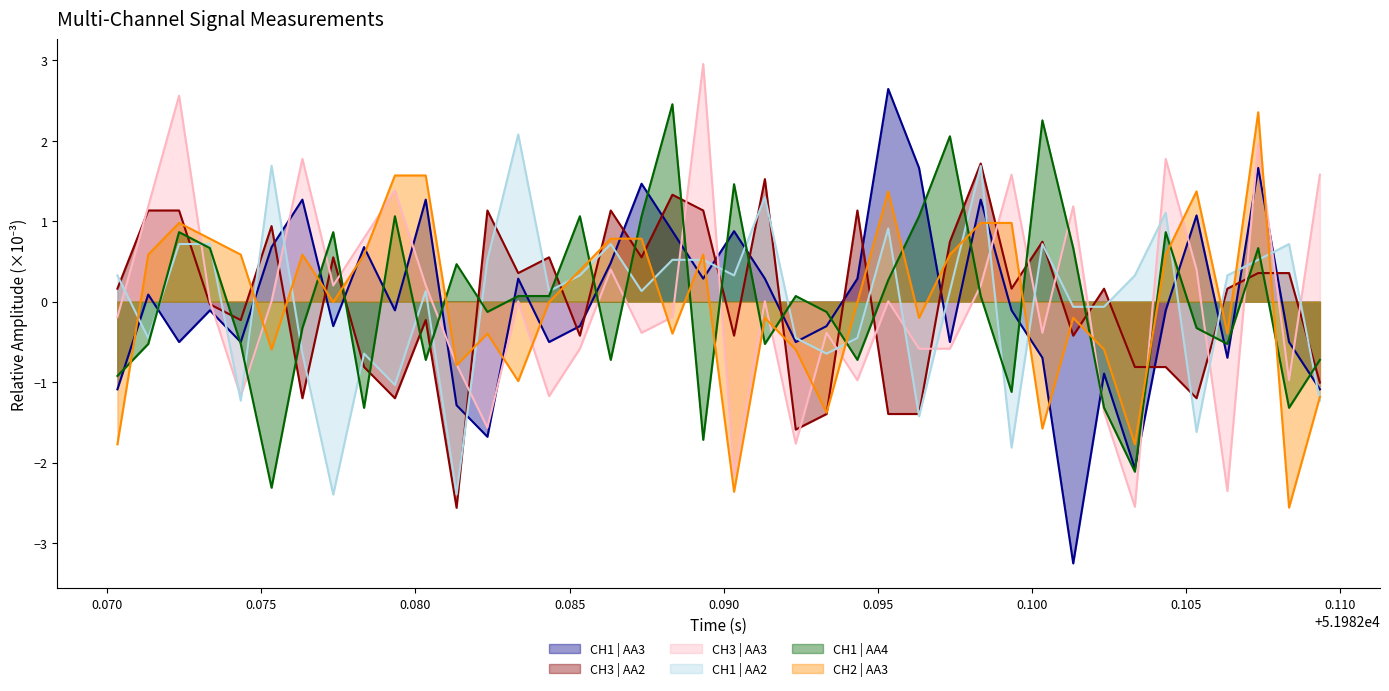

What is the difference between the maximum and minimum values in the CH1 | AA3 series?

5.9